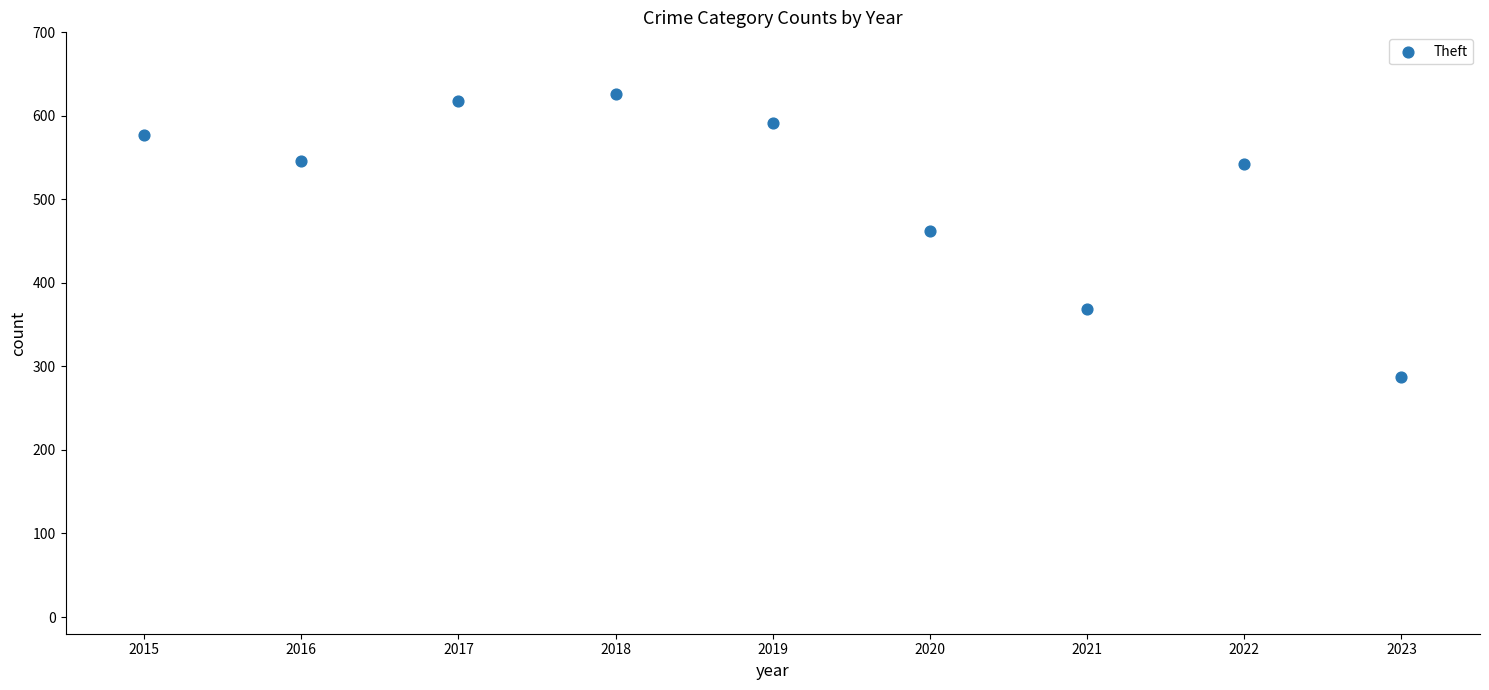

What is the range of Y values (max minus min)?

339